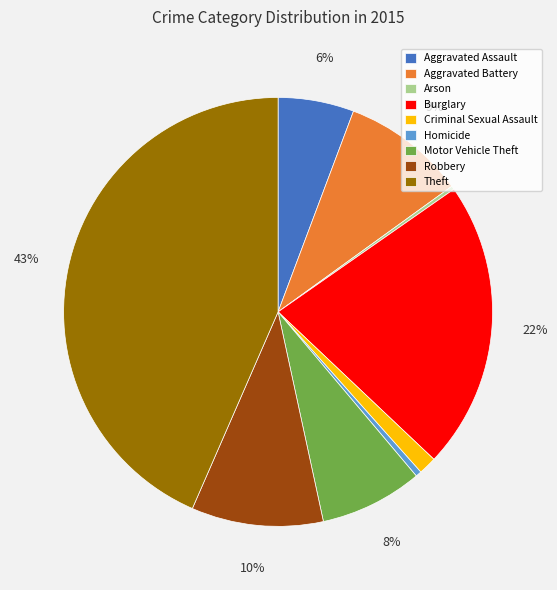

To the nearest percent, what is the difference between the largest and smallest slice percentages?

43%